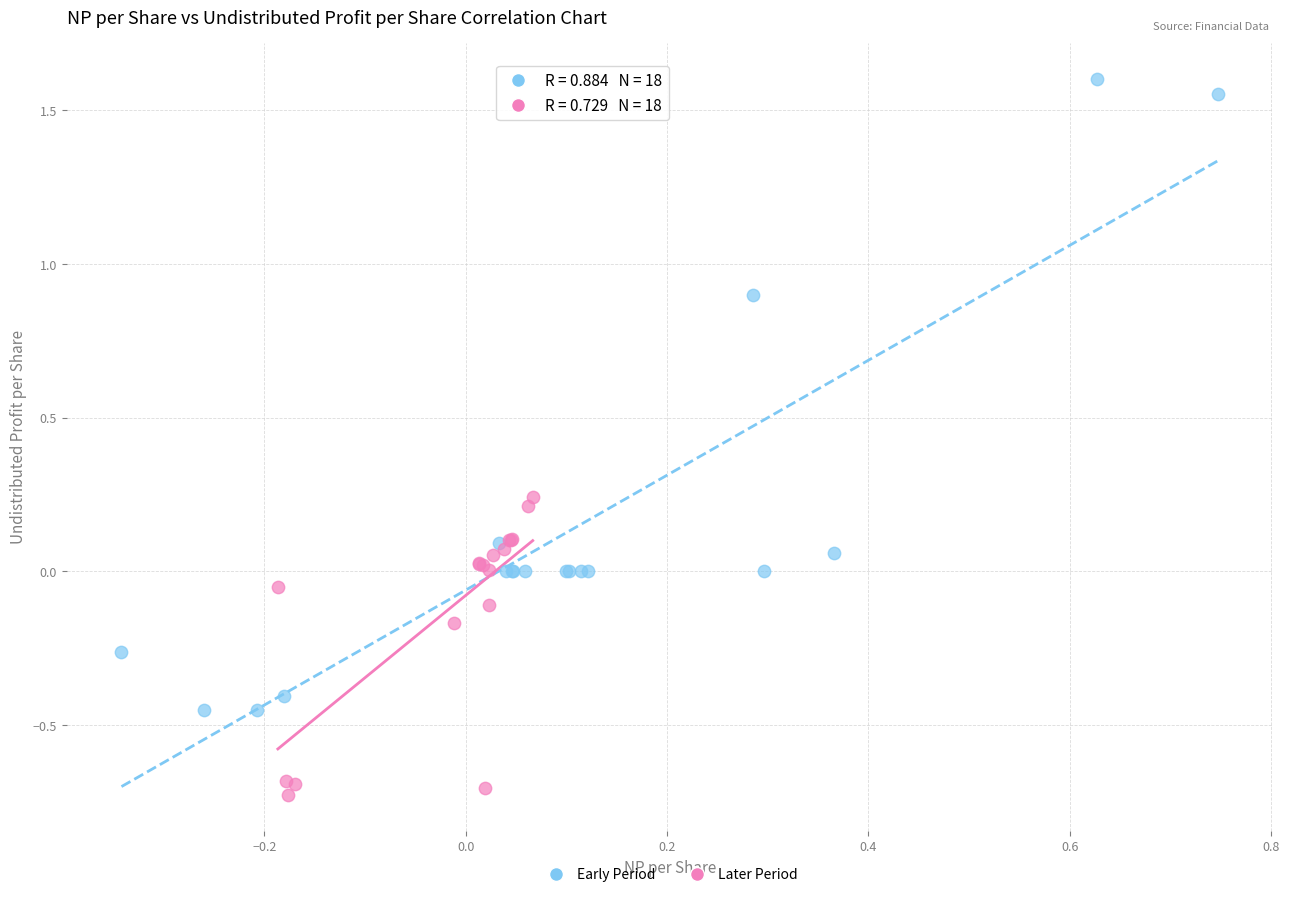

Which series contains the lowest Y value?

Later Period